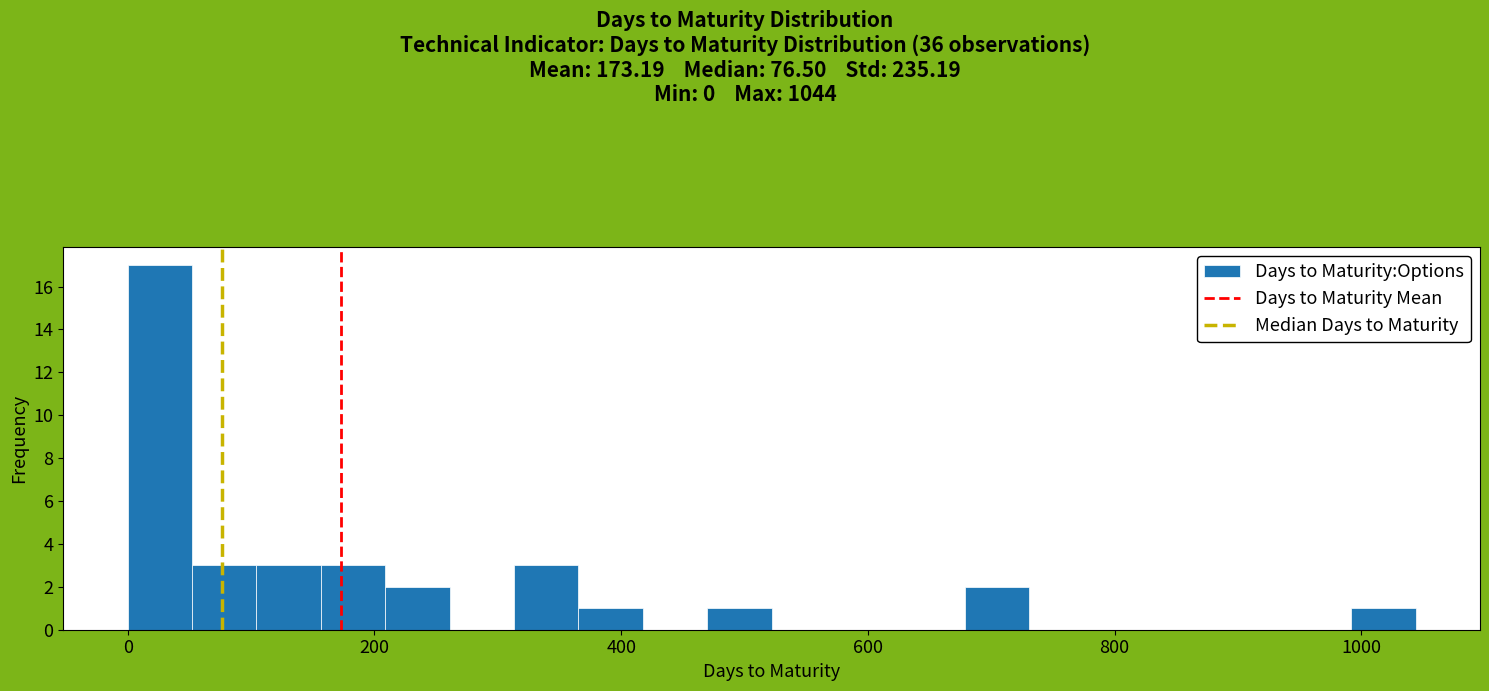

Read against the x-axis, roughly where is the centre of the tallest bar?

20